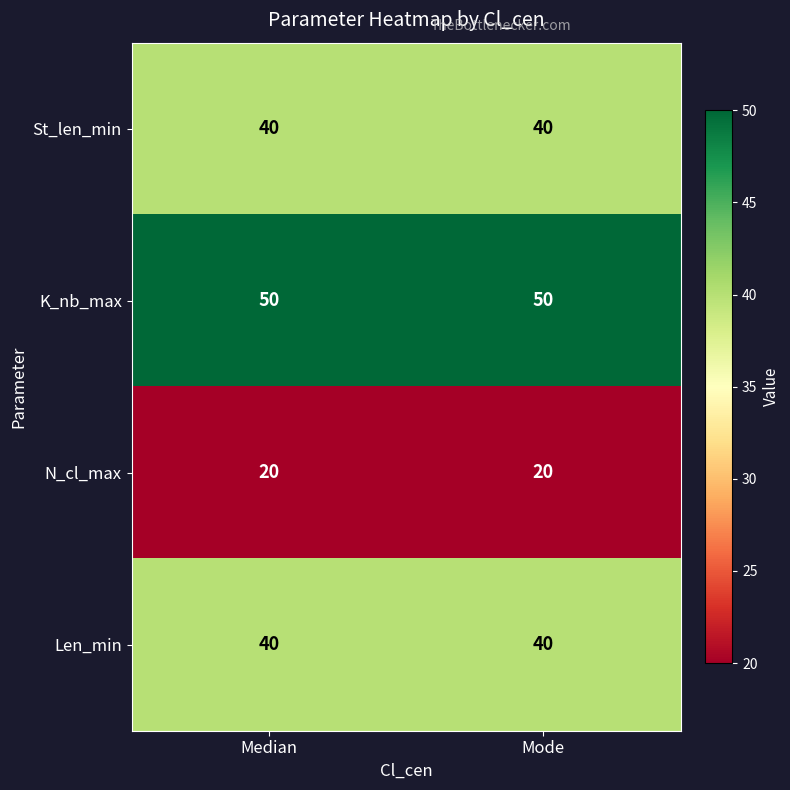

What is the sum of the Len_min values at Median and Mode?

80